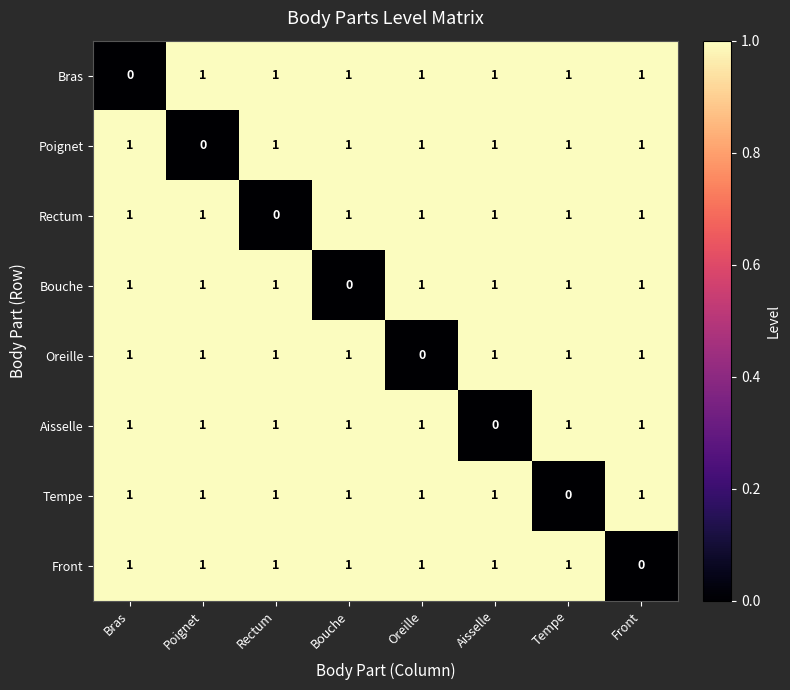

What is the total value across all series at Tempe?

7